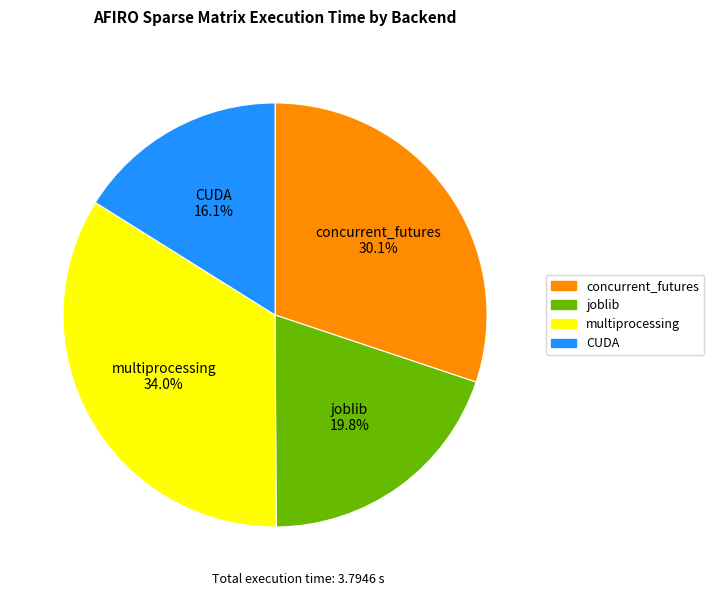

Does any single category account for the majority?

No